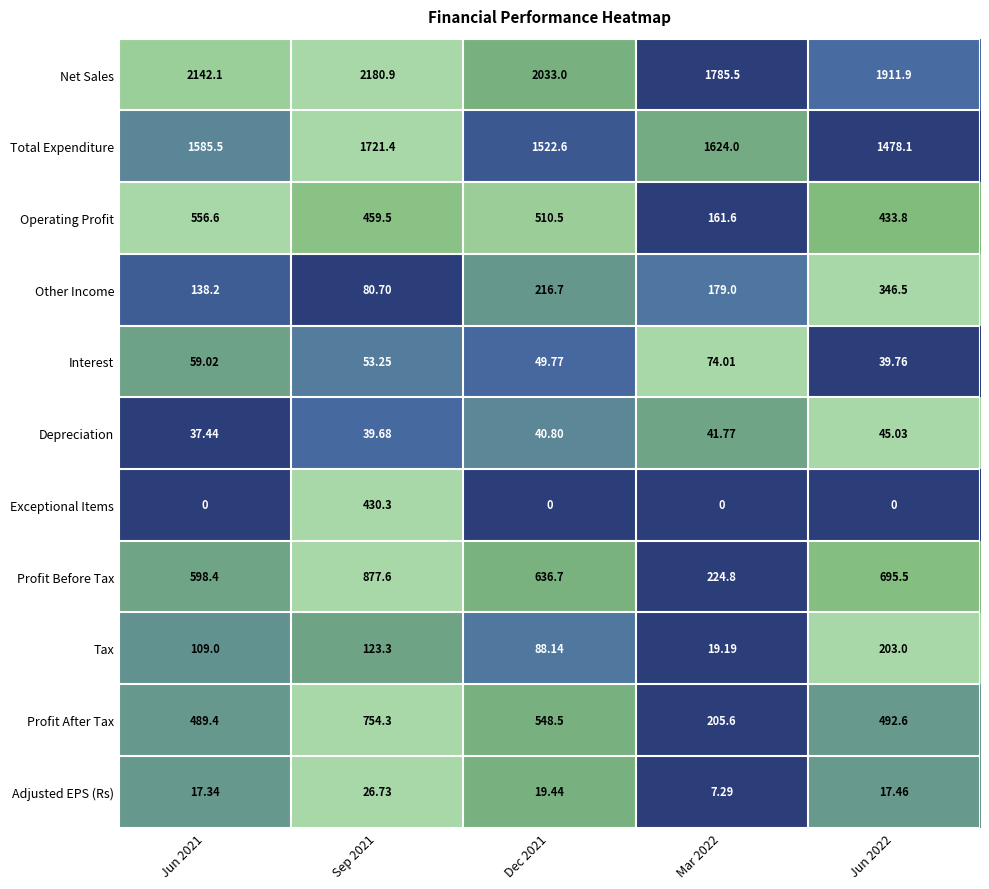

Which series has the widest spread of values?

Profit Before Tax